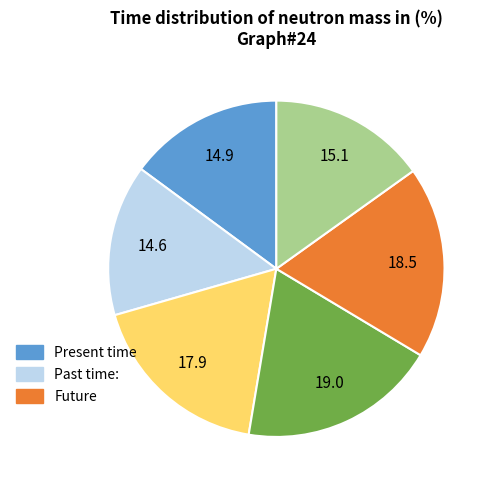

Is there a majority slice in this chart?

No